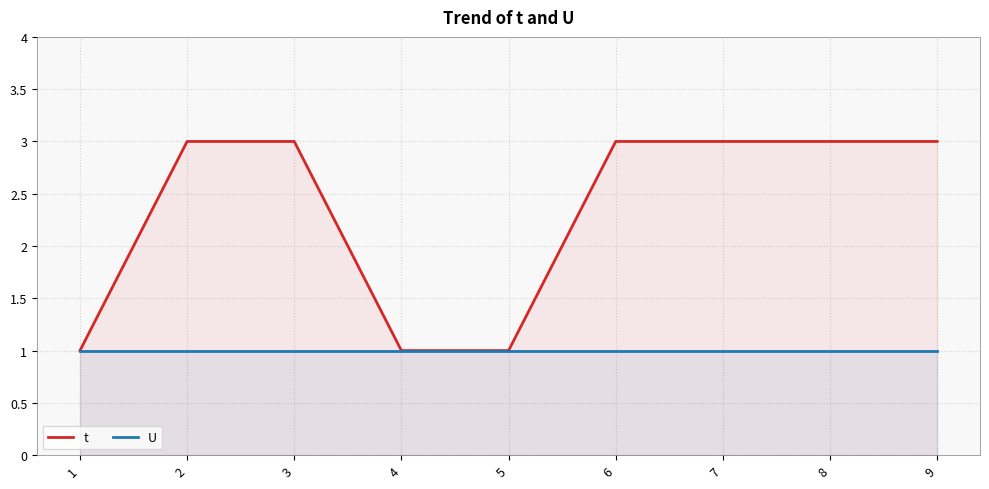

Rank the series at 1 from lowest to highest value.

t, U